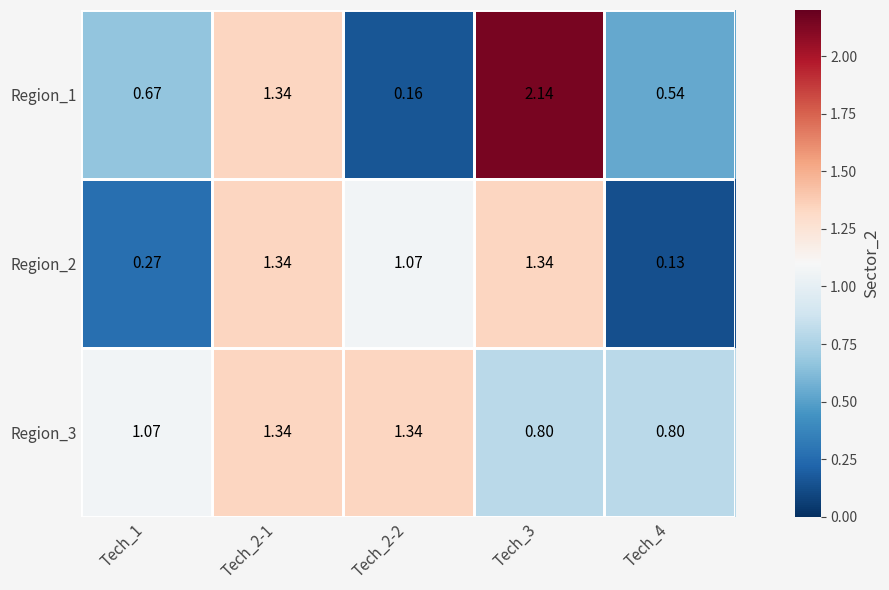

Reading left to right, transcribe all the data shown in this chart.

Region_1: Tech_1=0.7	Tech_2-1=1.3	Tech_2-2=0.2	Tech_3=2.1	Tech_4=0.5
Region_2: Tech_1=0.3	Tech_2-1=1.3	Tech_2-2=1.1	Tech_3=1.3	Tech_4=0.1
Region_3: Tech_1=1.1	Tech_2-1=1.3	Tech_2-2=1.3	Tech_3=0.8	Tech_4=0.8